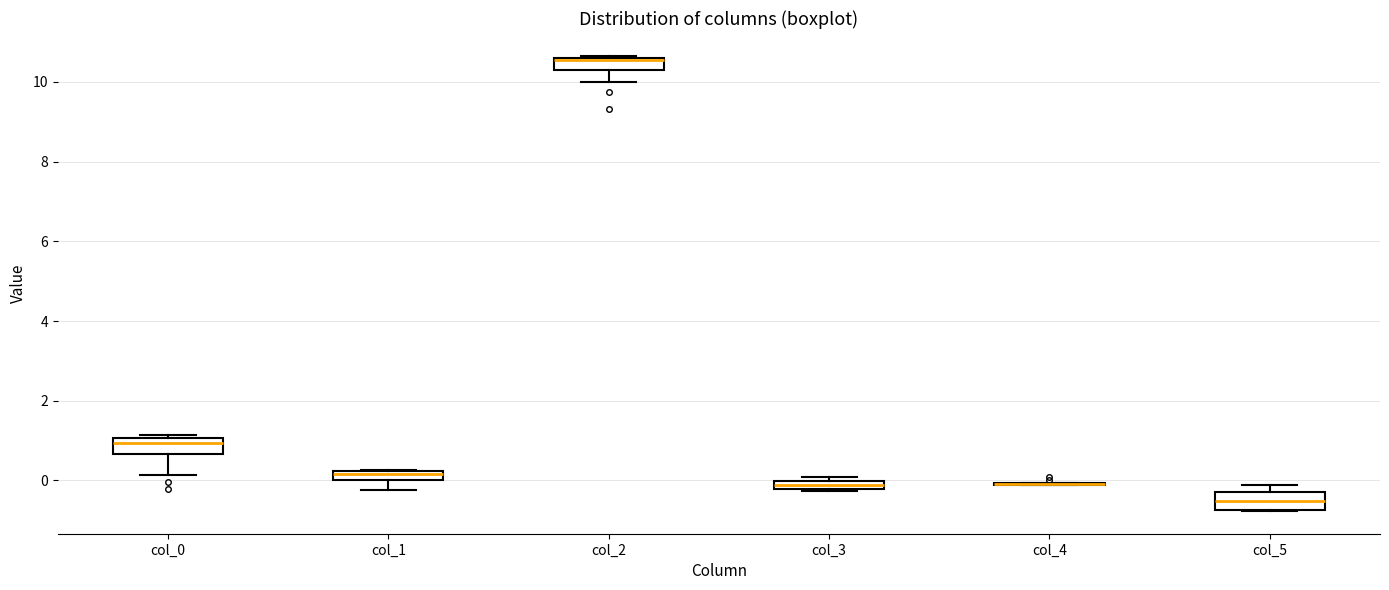

Where is the lower edge of the box for col_3 on the y-axis? The values are not printed on the chart, so give them approximately, as read against the axis.

-0.2